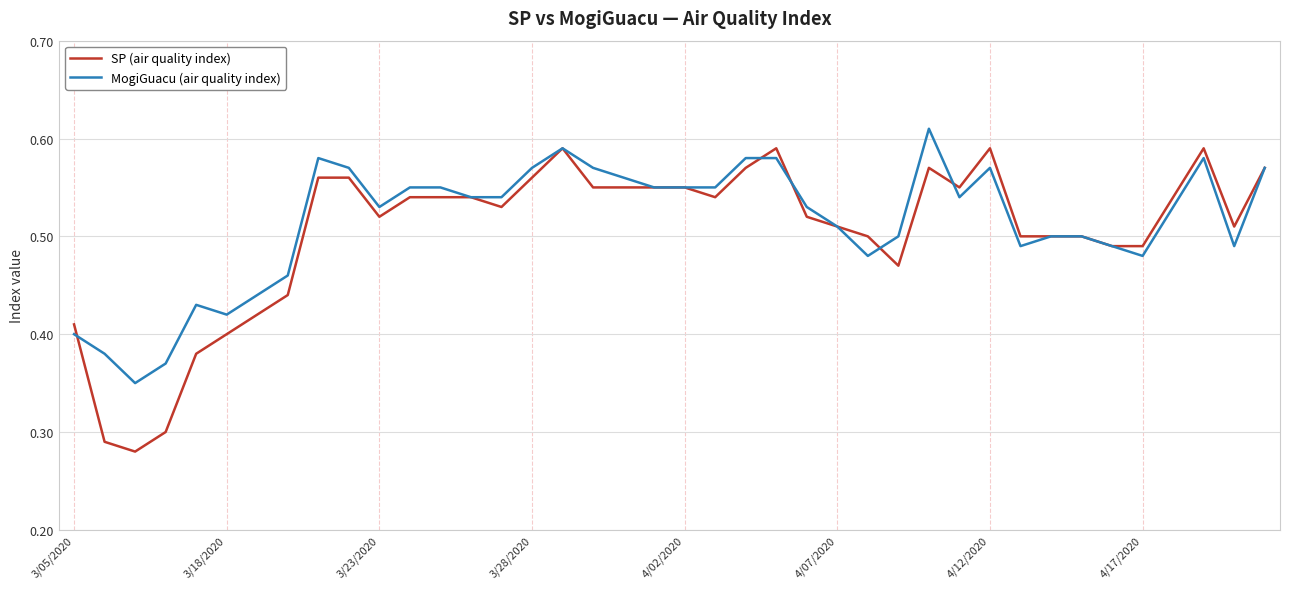

Which series has the largest range (max minus min)?

SP (air quality index)